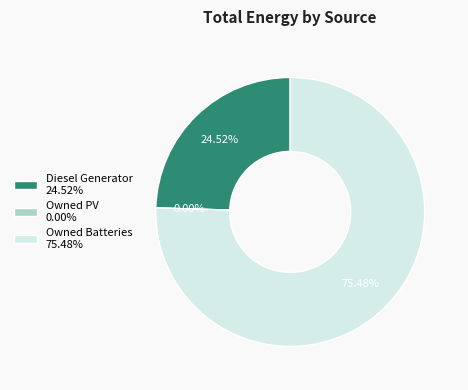

Approximately how many times larger is the value at Owned Batteries compared to Diesel Generator?

3.1